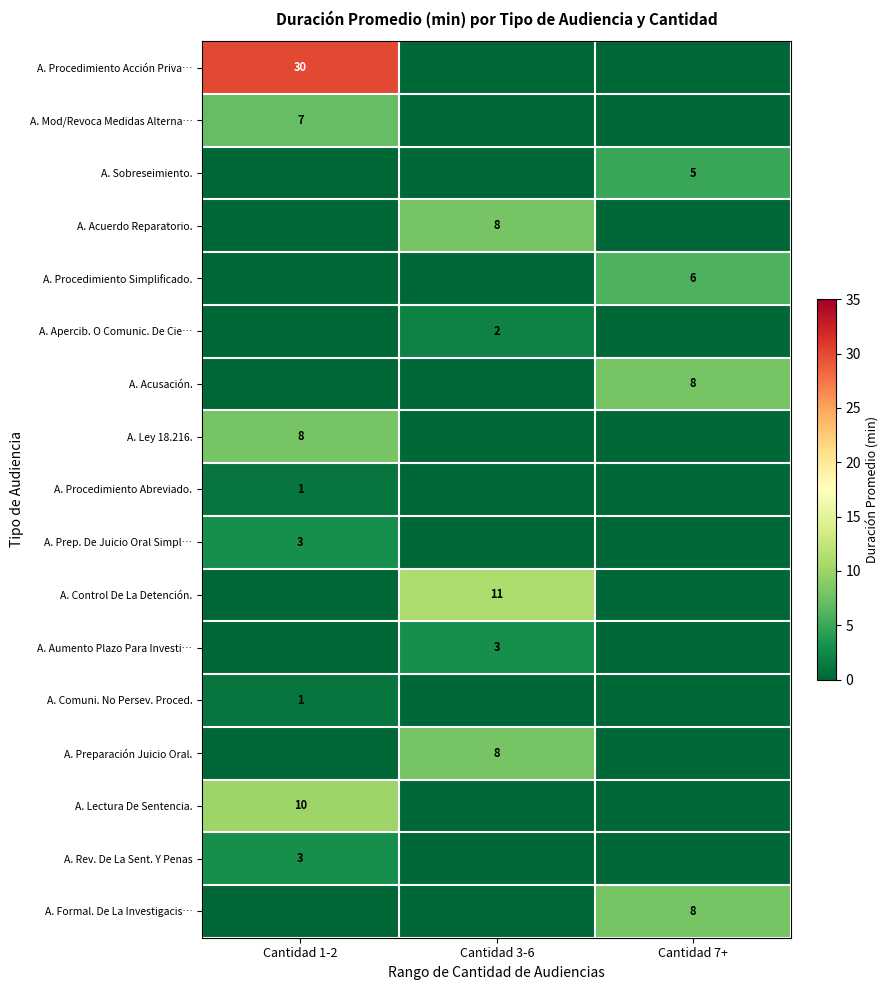

Is it true that A. Prep. De Juicio Oral Simpl… equals 3 at Cantidad 1-2?

True